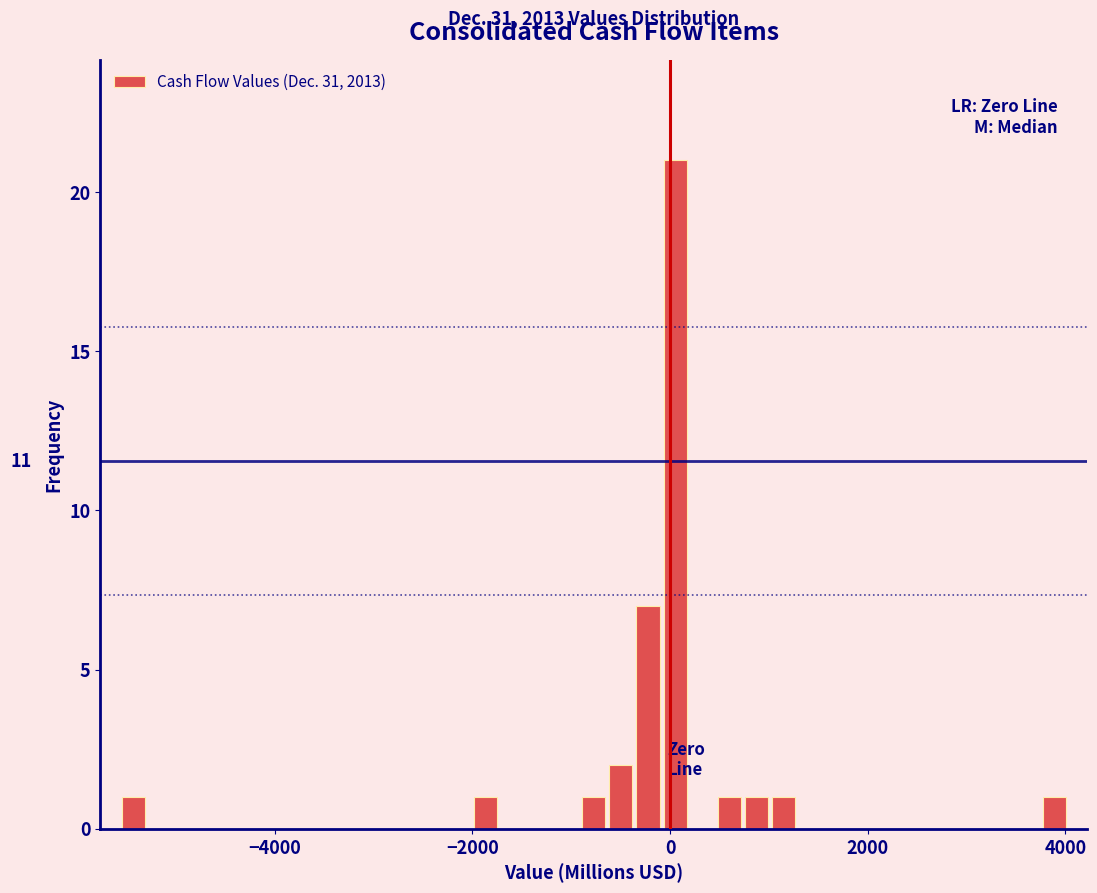

Around what value on the x-axis is the tallest bar? Give the approximate position of its centre, as read against the axis.

0